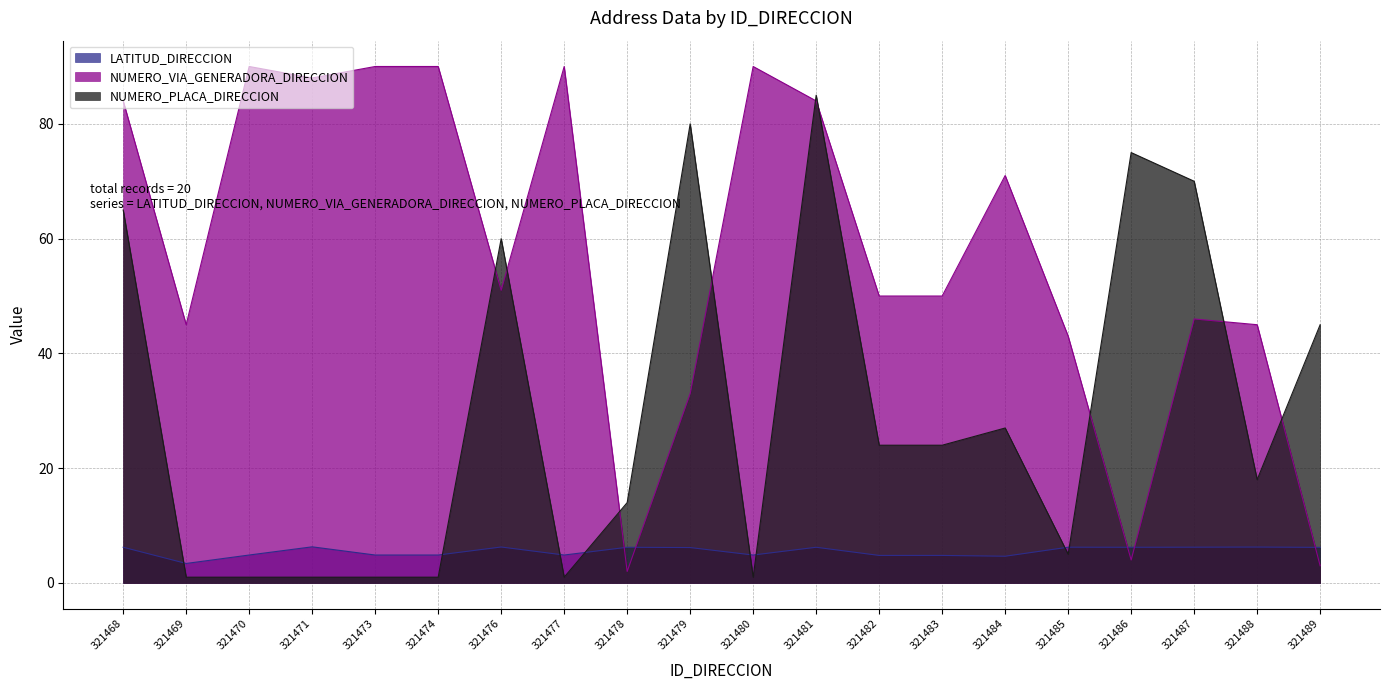

How many values in the LATITUD_DIRECCION series exceed 6?

11